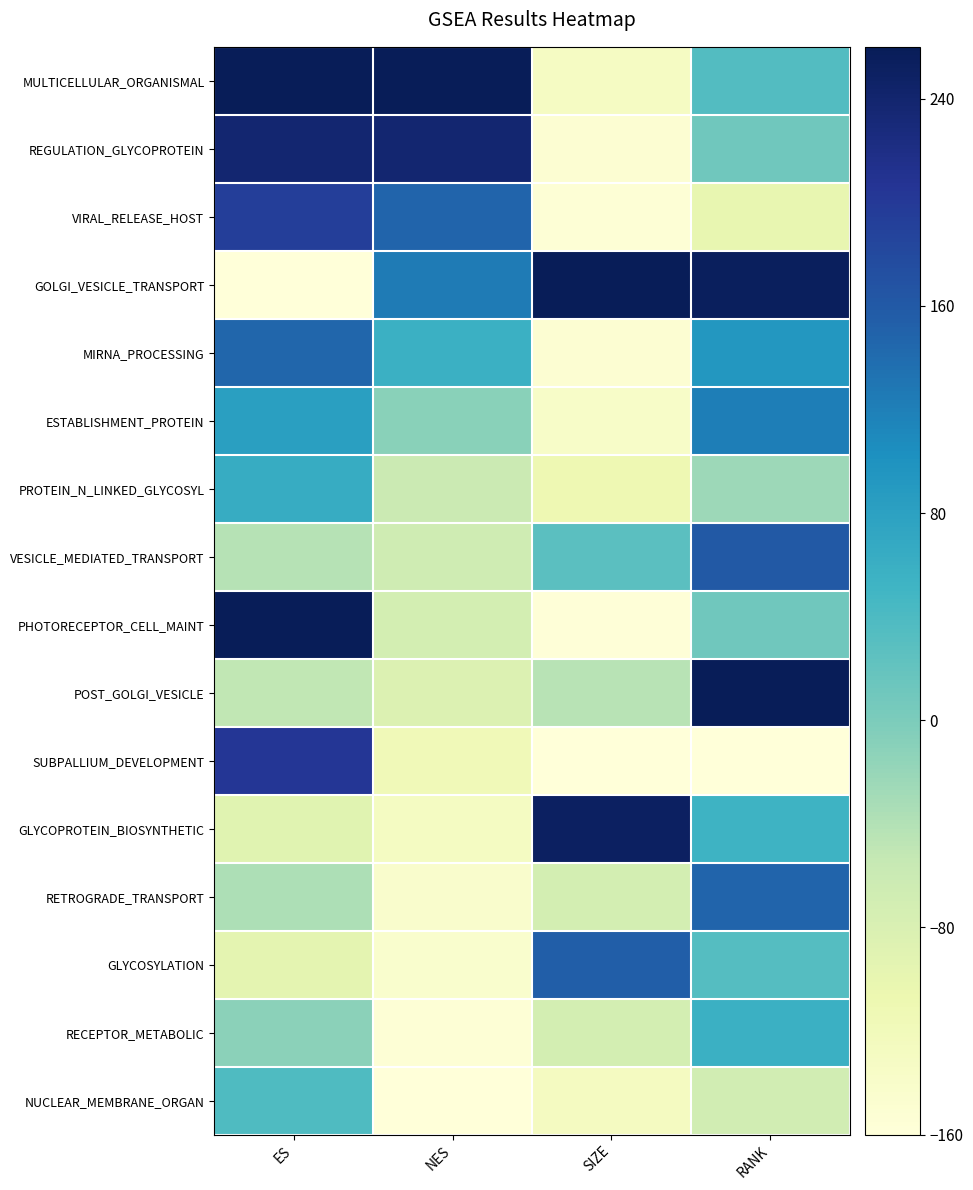

Which series has the largest range (max minus min)?

GOLGI_VESICLE_TRANSPORT